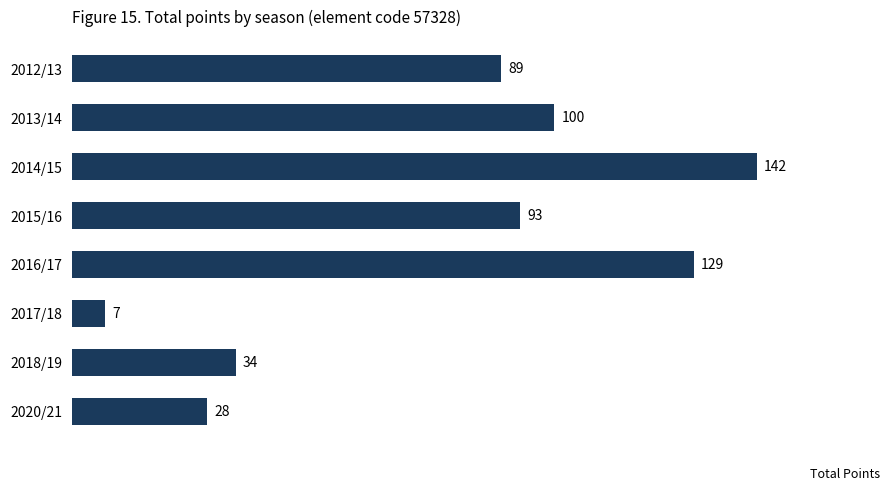

Rank the categories by value from lowest to highest.

2017/18, 2020/21, 2018/19, 2012/13, 2015/16, 2013/14, 2016/17, 2014/15